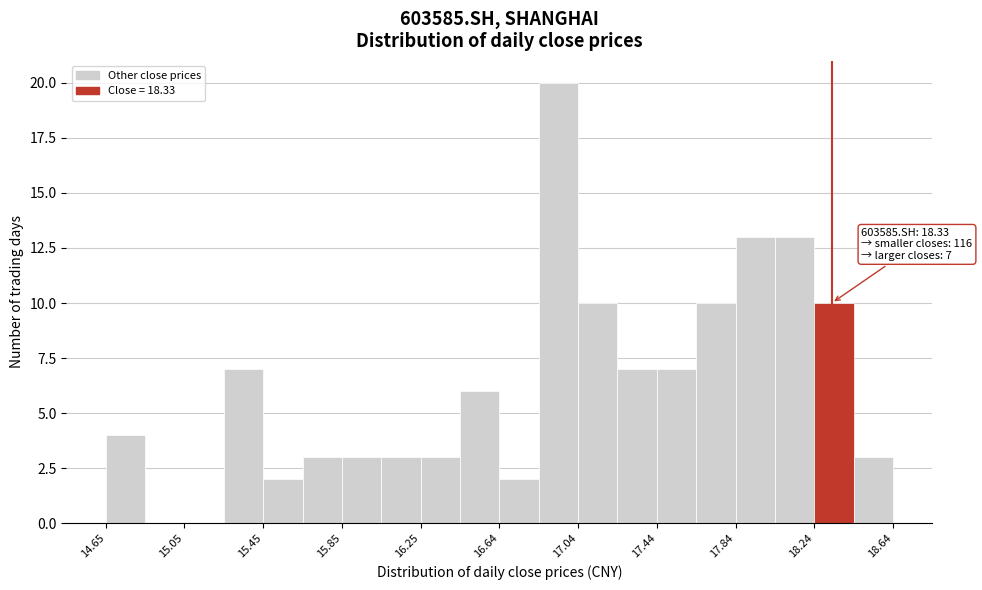

Around what value on the x-axis is the tallest bar? Give the approximate position of its centre, as read against the axis.

16.95